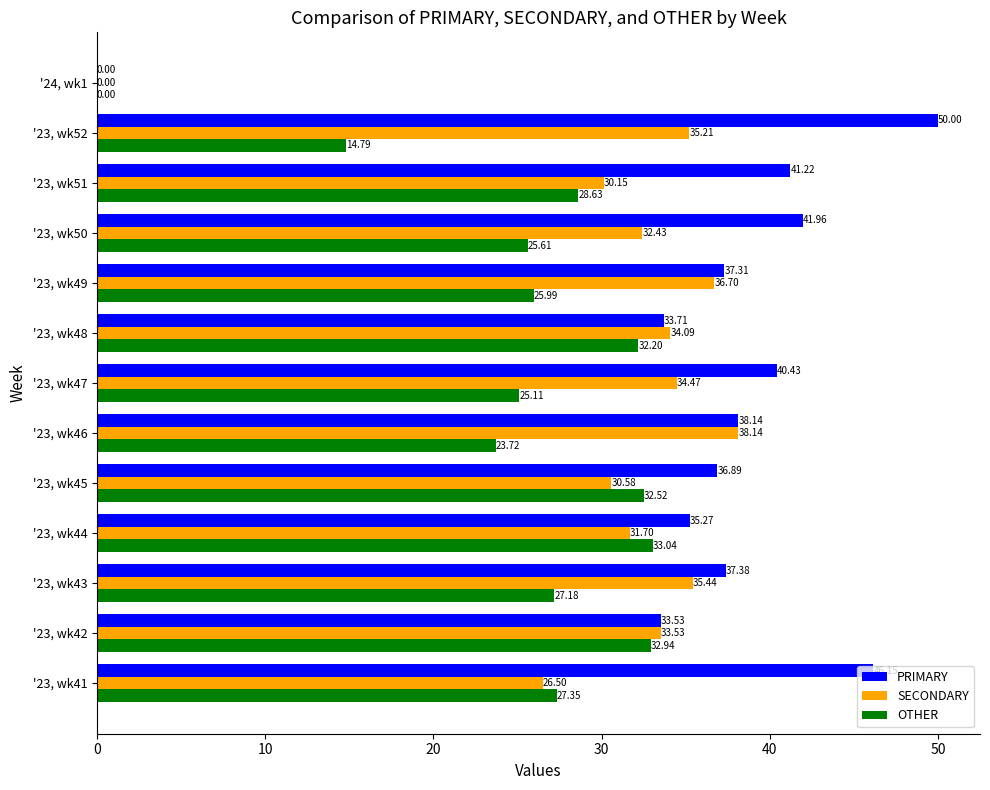

Which series has the largest total across all categories?

PRIMARY